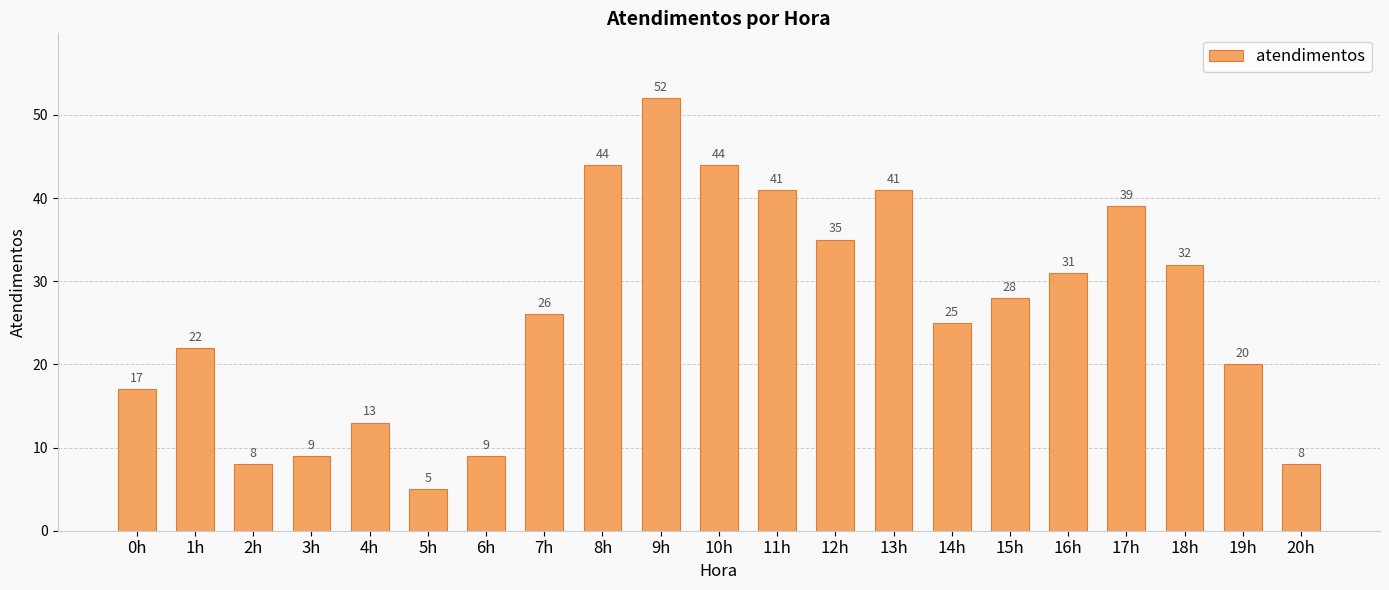

What is the greatest value displayed?

52